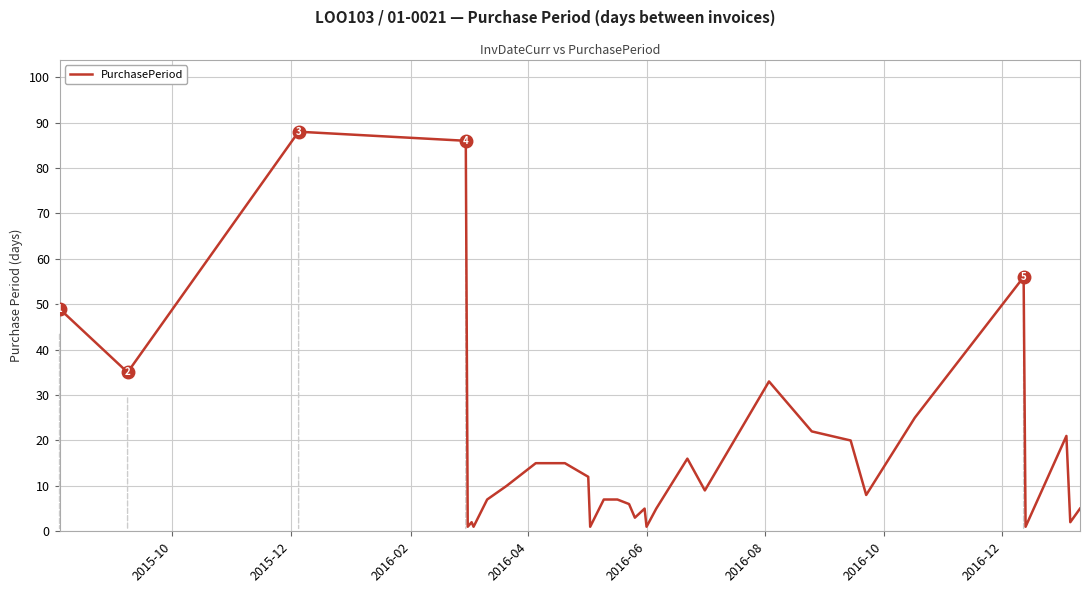

What is the greatest value displayed?

88